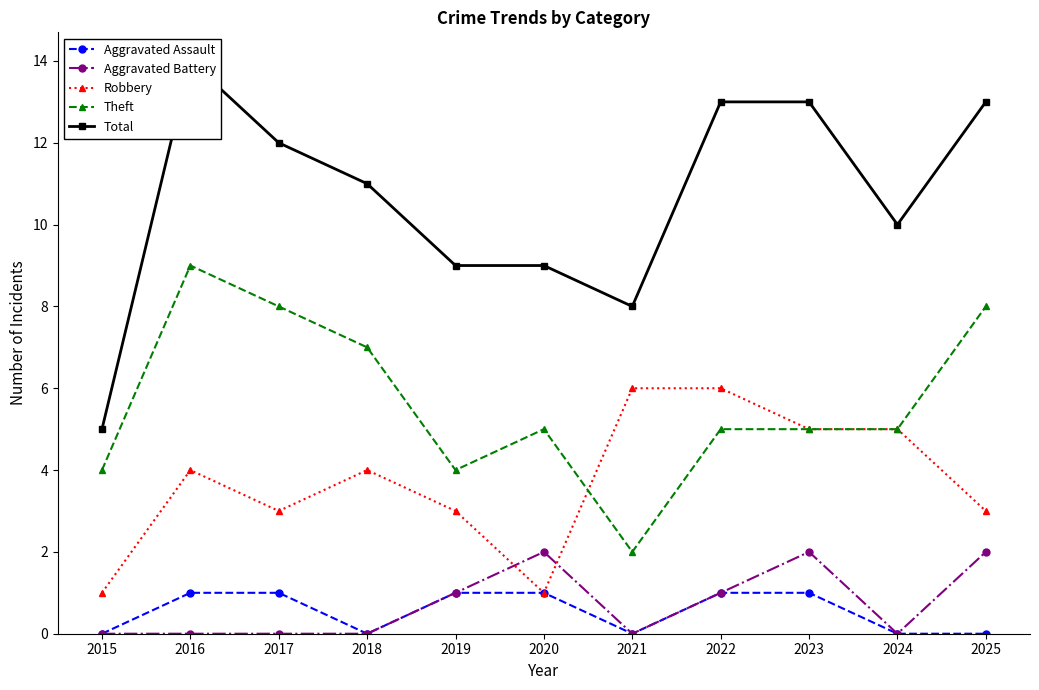

Reading right to left, what are all the values shown in this chart?

Aggravated Assault: 0	0	1	1	0	1	1	0	1	1	0
Aggravated Battery: 2	0	2	1	0	2	1	0	0	0	0
Robbery: 3	5	5	6	6	1	3	4	3	4	1
Theft: 8	5	5	5	2	5	4	7	8	9	4
Total: 13	10	13	13	8	9	9	11	12	14	5